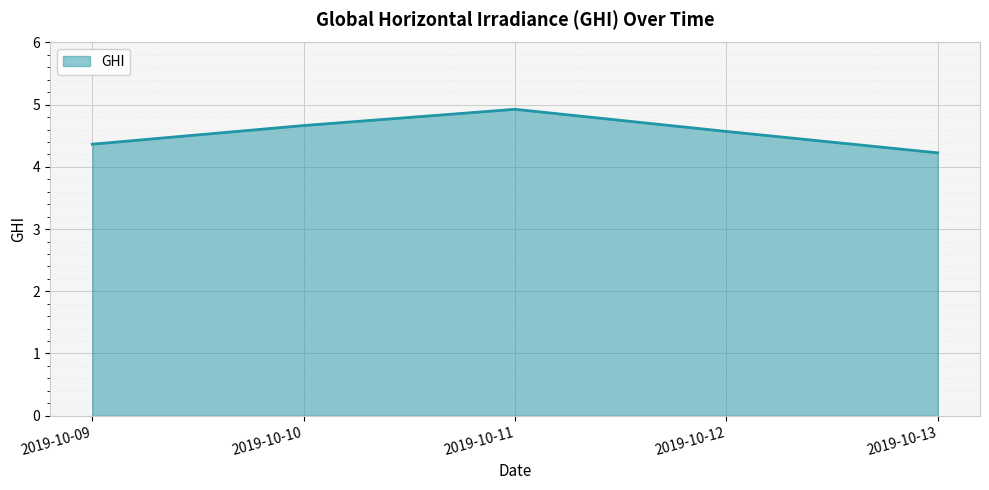

Reading right to left, list all the values displayed in this chart.

2019-10-13=4.2	2019-10-12=4.6	2019-10-11=4.9	2019-10-10=4.7	2019-10-09=4.4